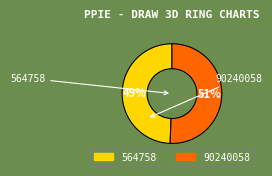

What is the largest slice in the pie chart?

90240058